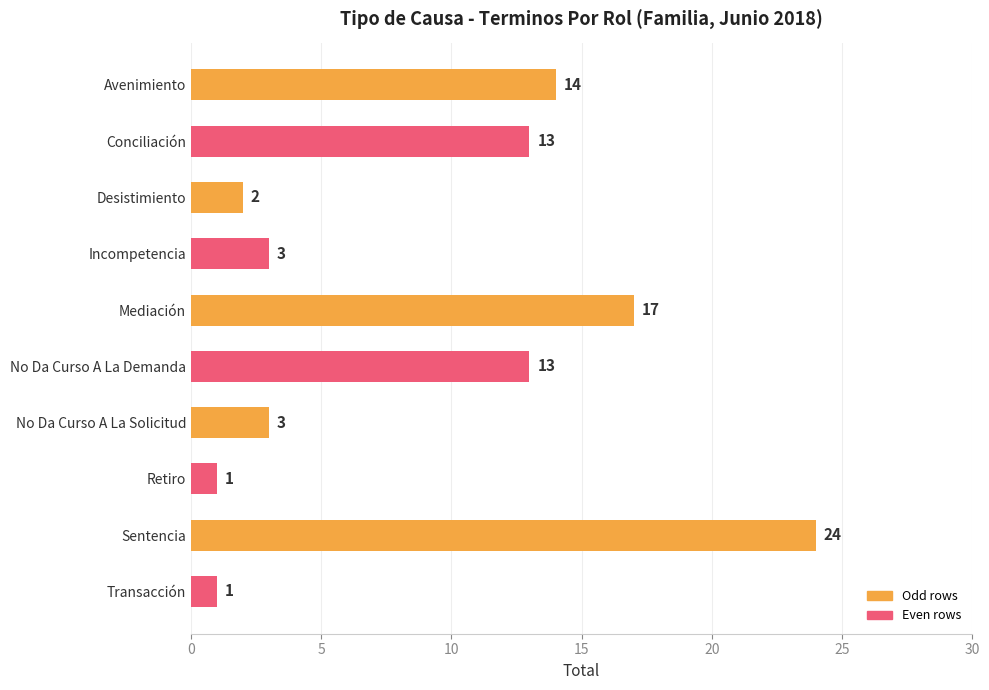

What is the difference between the second highest and minimum values?

16